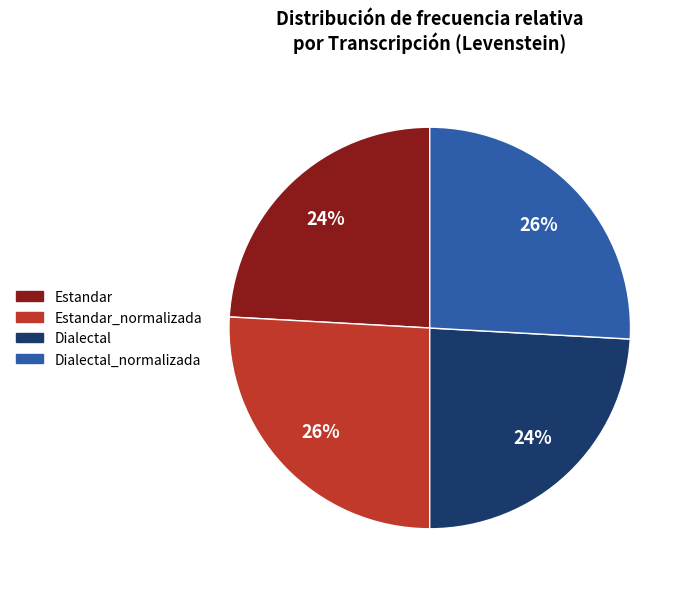

Is there a majority slice in this chart?

No